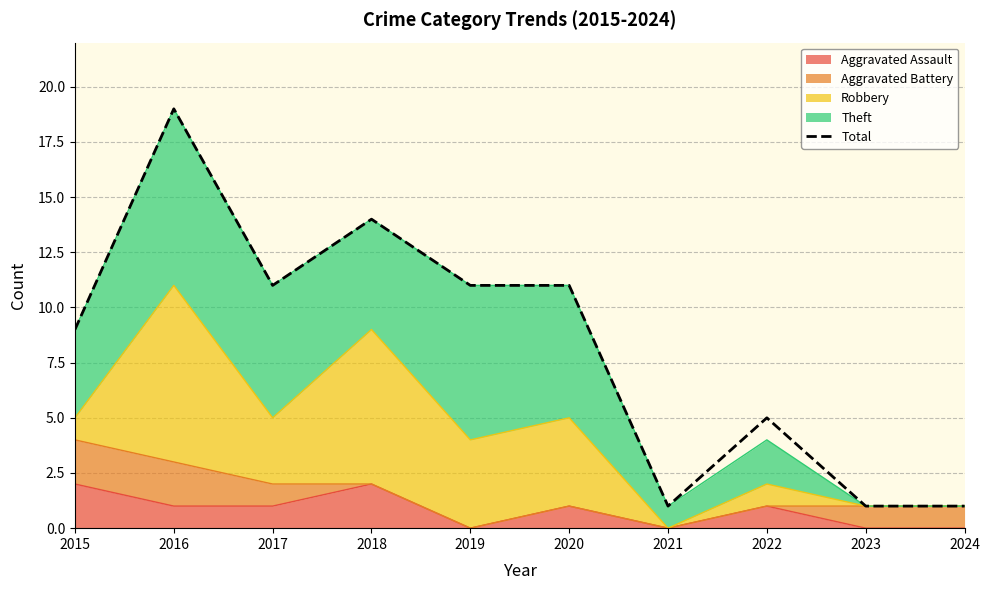

What is the smallest value displayed?

1